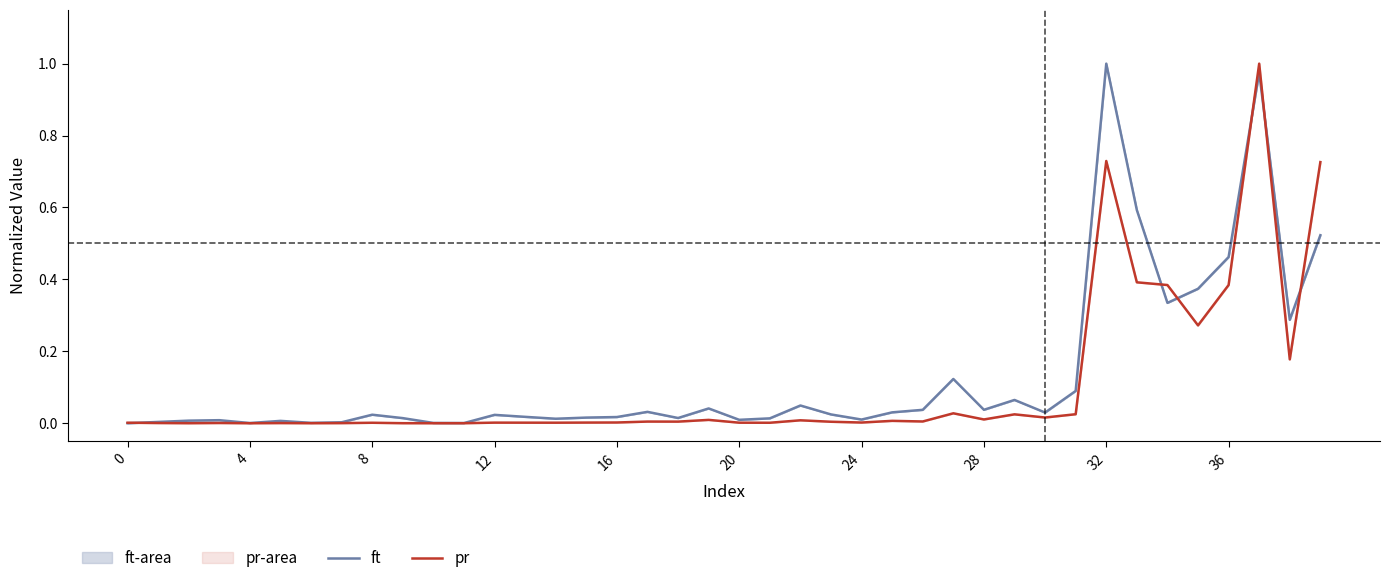

True or false: pr has a value of 0.0 at 17.

True